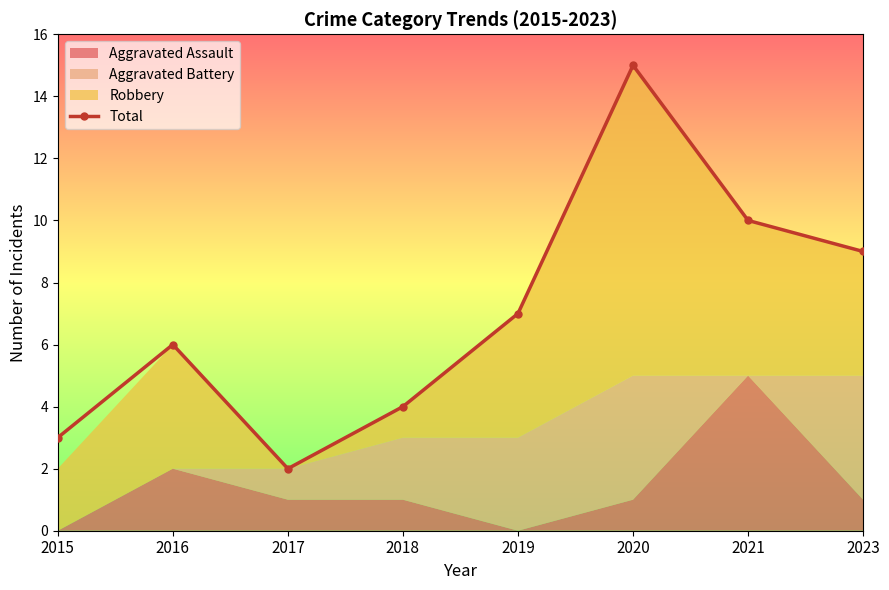

What is the ratio of the value at 2020 to the value at 2016?

2.5